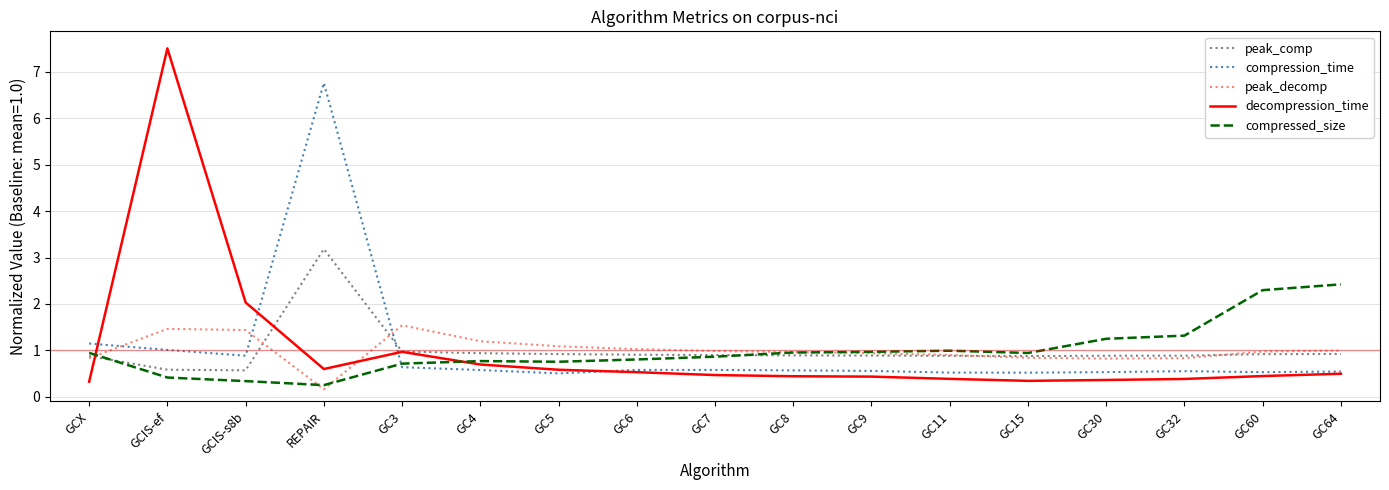

What position from the left is GC11?

12